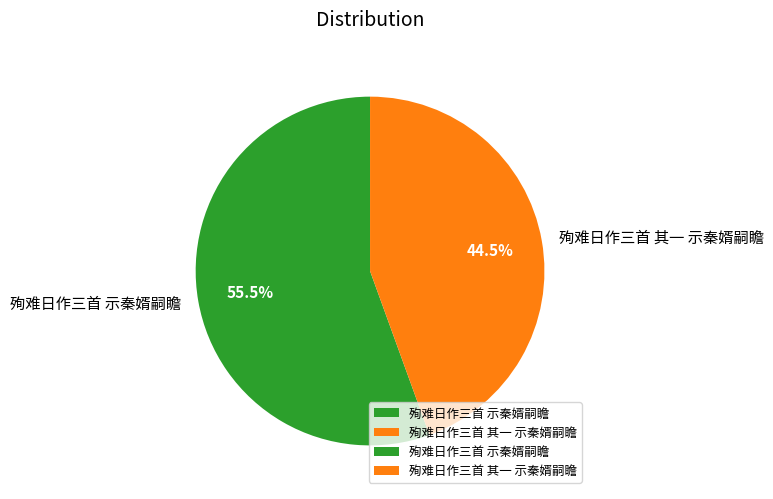

True or false: 殉难日作三首 示秦婿嗣瞻 accounts for 66% of the total.

False